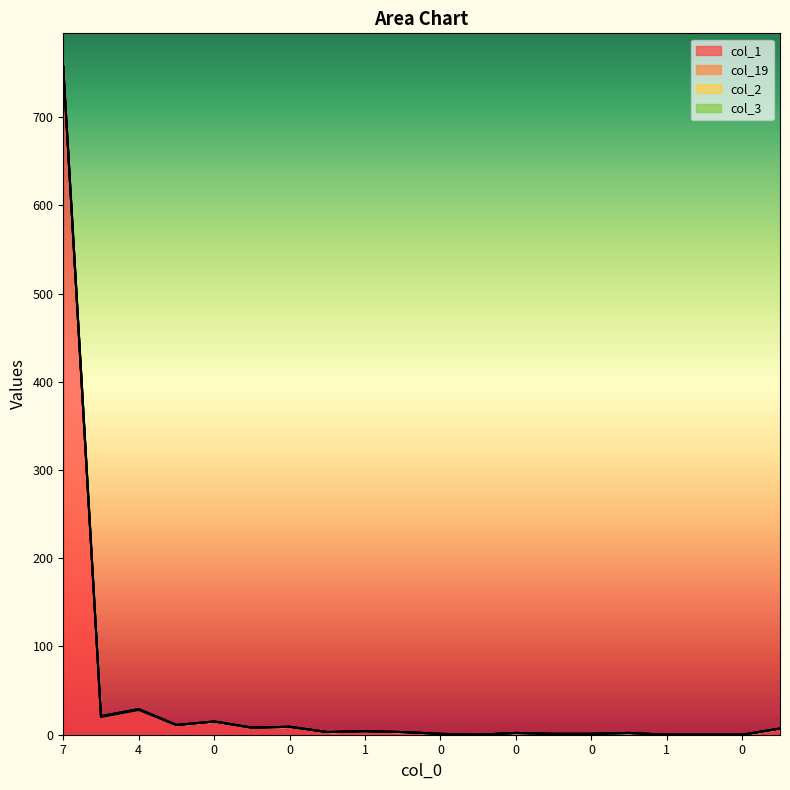

True or false: col_19 and col_1 intersect in this chart.

False